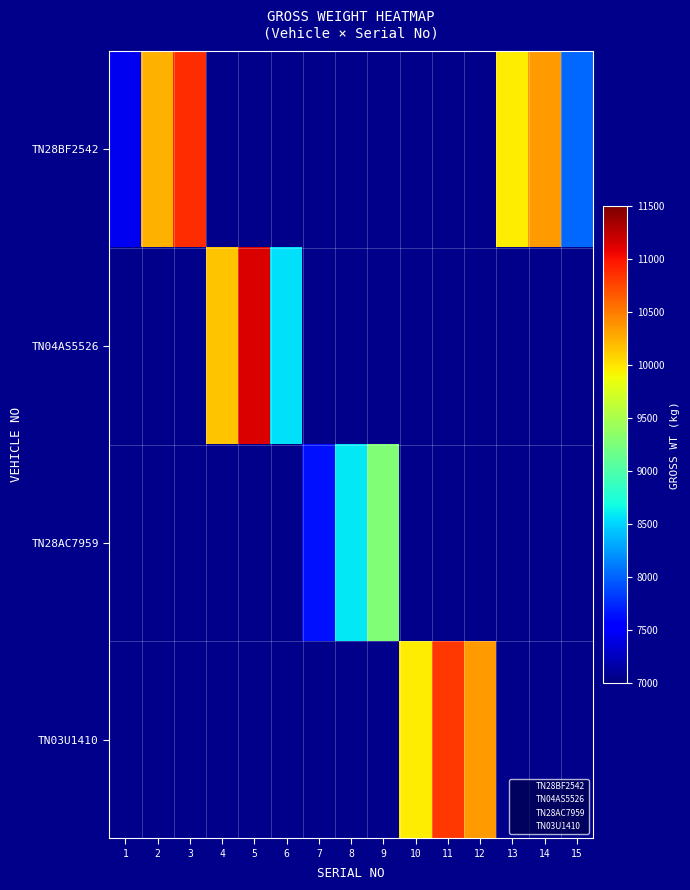

How many values in the TN28BF2542 series exceed 0?

6